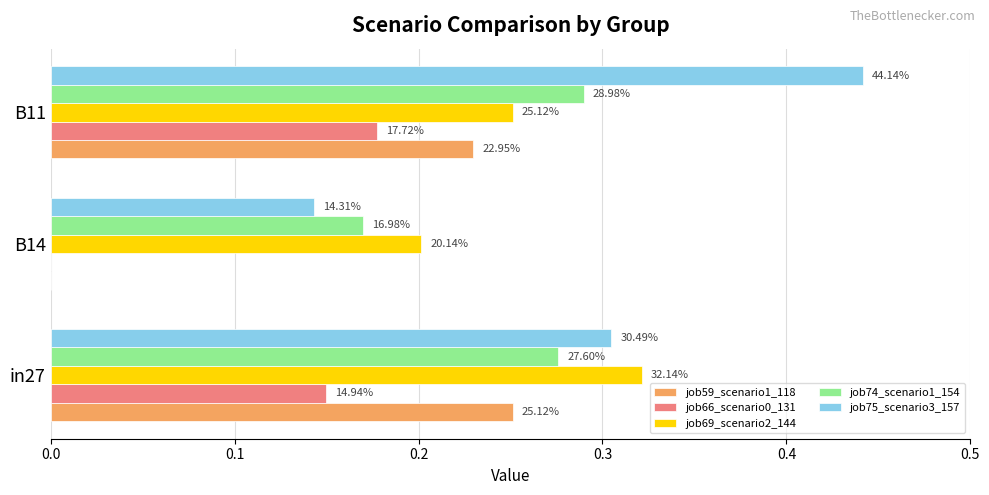

What is the lowest value of the job75_scenario3_157 series?

0.1